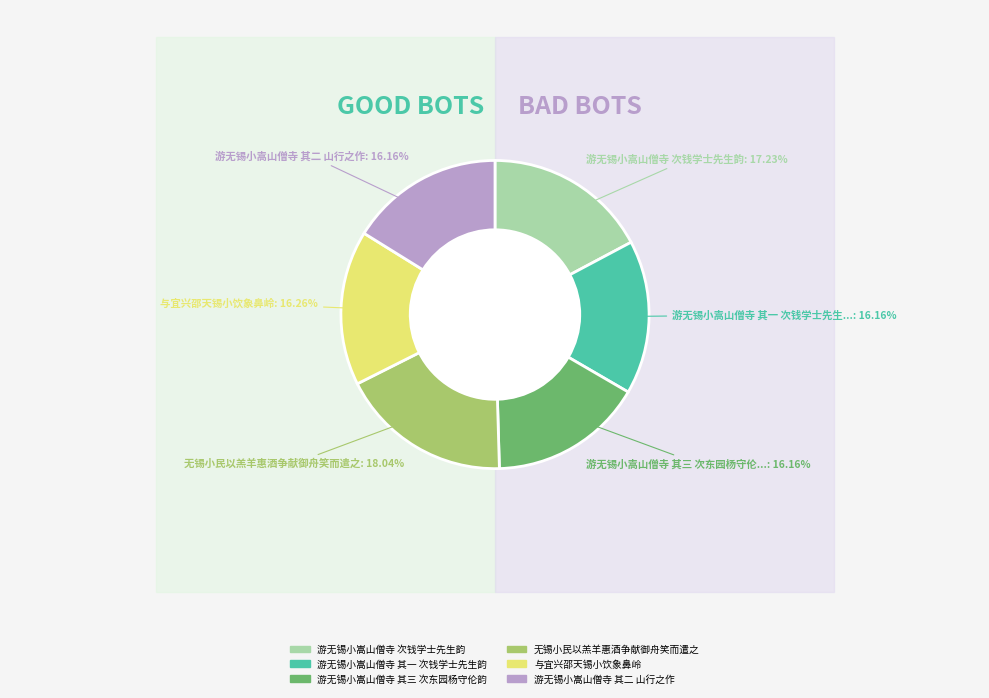

What percentage is the 无锡小民以羔羊惠酒争献御舟笑而遣之 slice, to the nearest percent?

18%